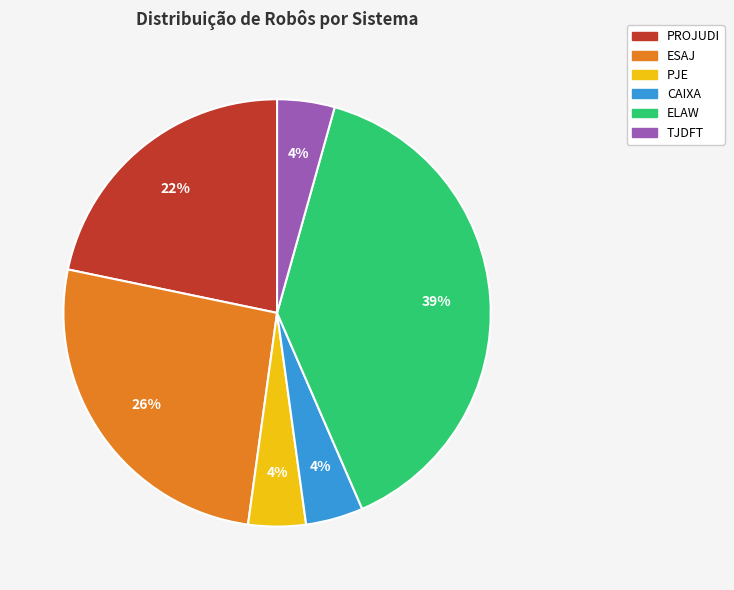

What is the ratio of the value at PJE to the value at PROJUDI?

0.2